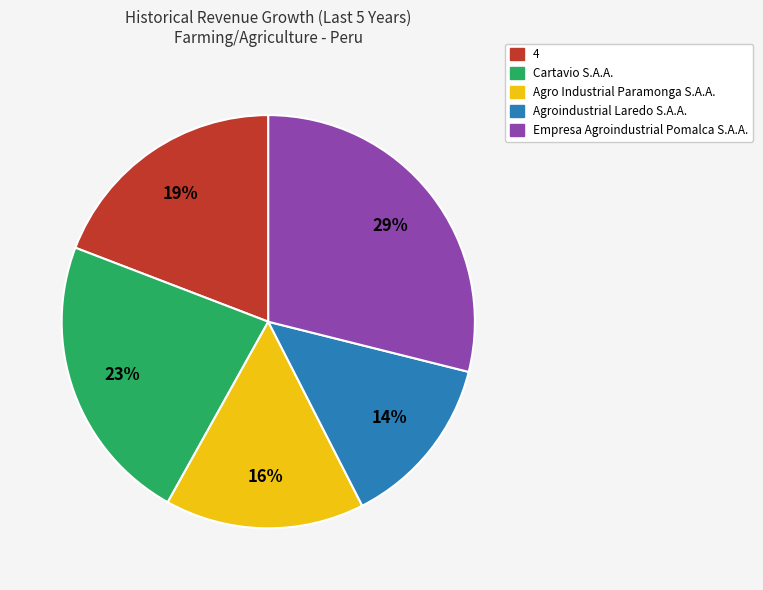

To the nearest percent, what is the difference between the largest and smallest slice percentages?

15%